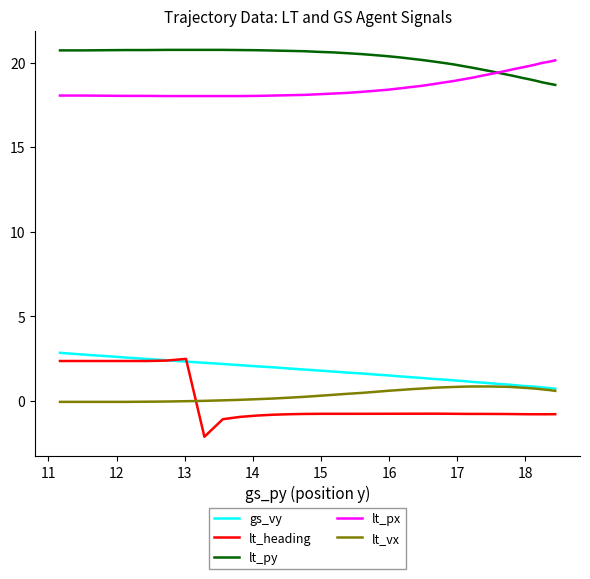

What is the maximum value shown in the chart?

20.8